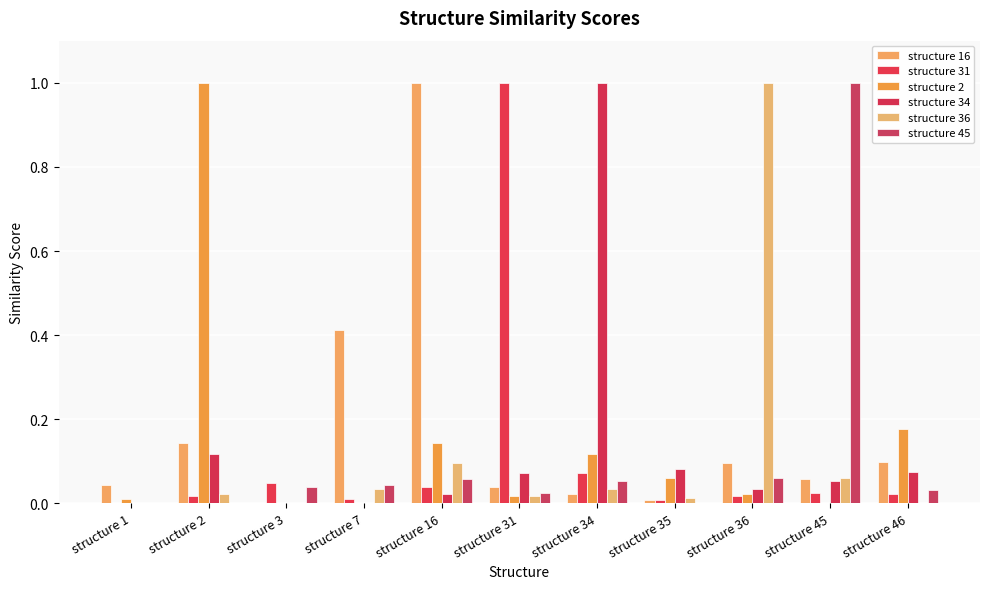

List the labels in order of structure 31 value, largest first.

structure 31, structure 34, structure 3, structure 16, structure 45, structure 46, structure 36, structure 2, structure 7, structure 35, structure 1